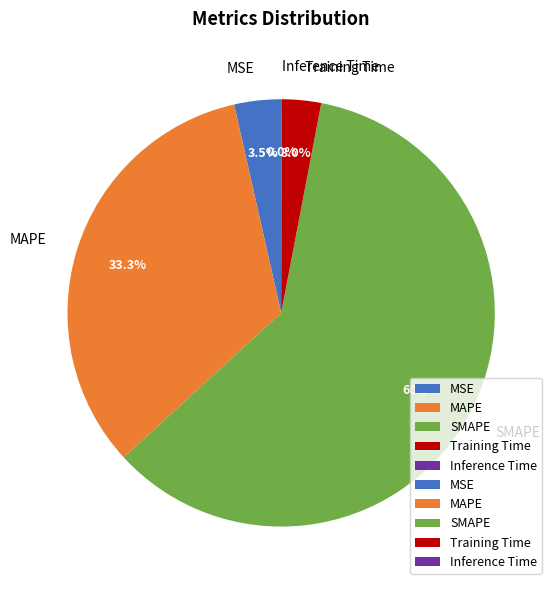

Combined, do MSE and Training Time account for over 50%?

No